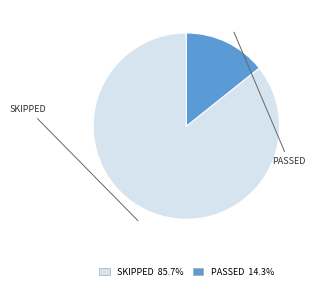

Do SKIPPED and PASSED together represent more than half of the pie?

Yes